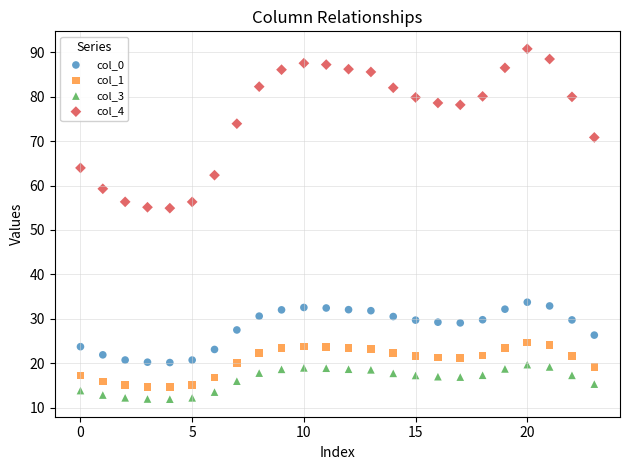

Which series contains the highest Y value?

col_4